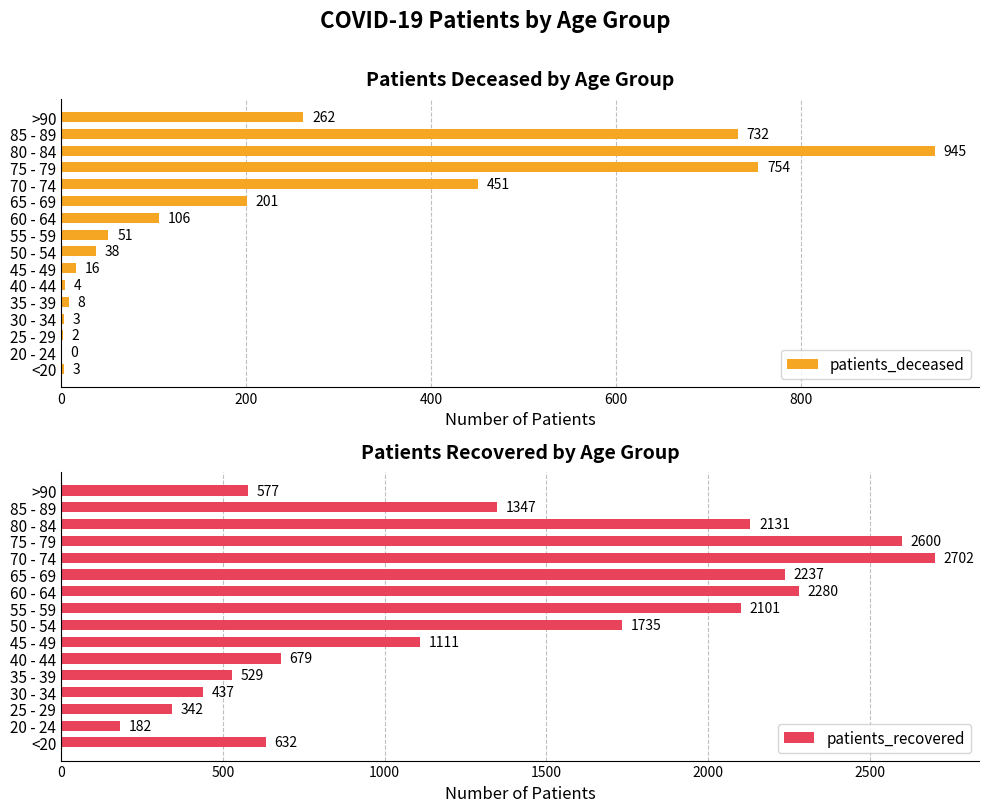

Where is patients_deceased nearest to the value 472?

70 - 74